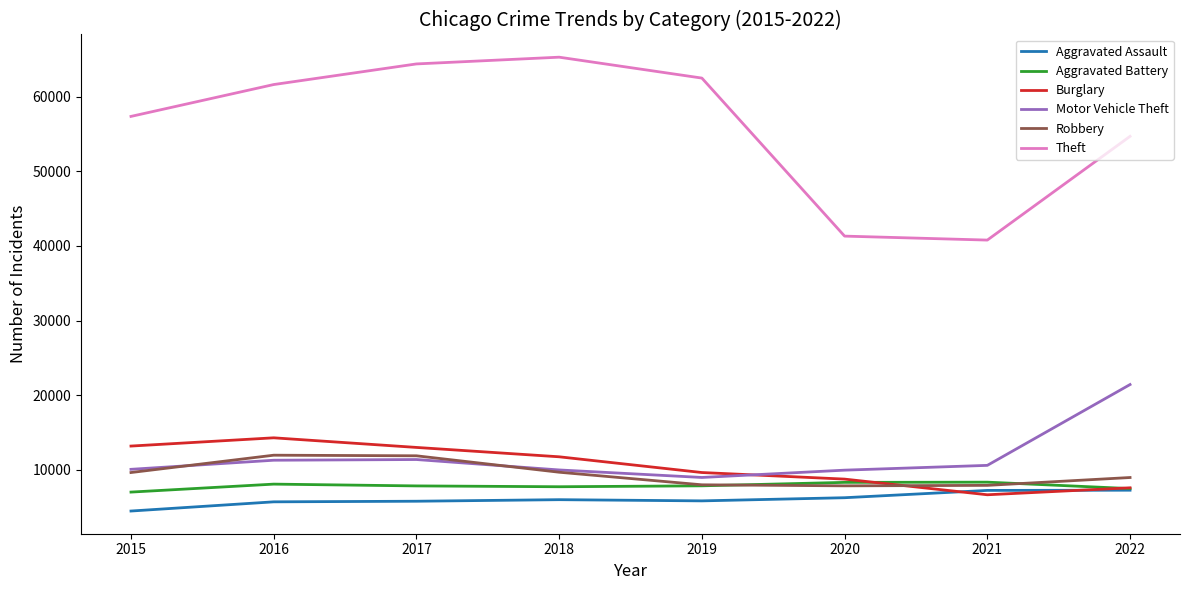

How many lines are shown in the chart?

6